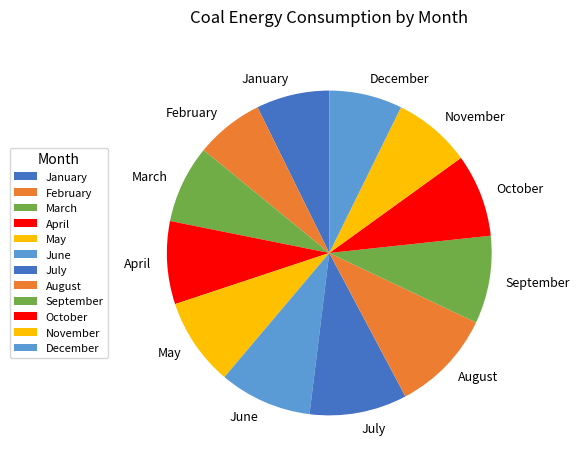

Is there any slice that represents more than half of the pie?

No